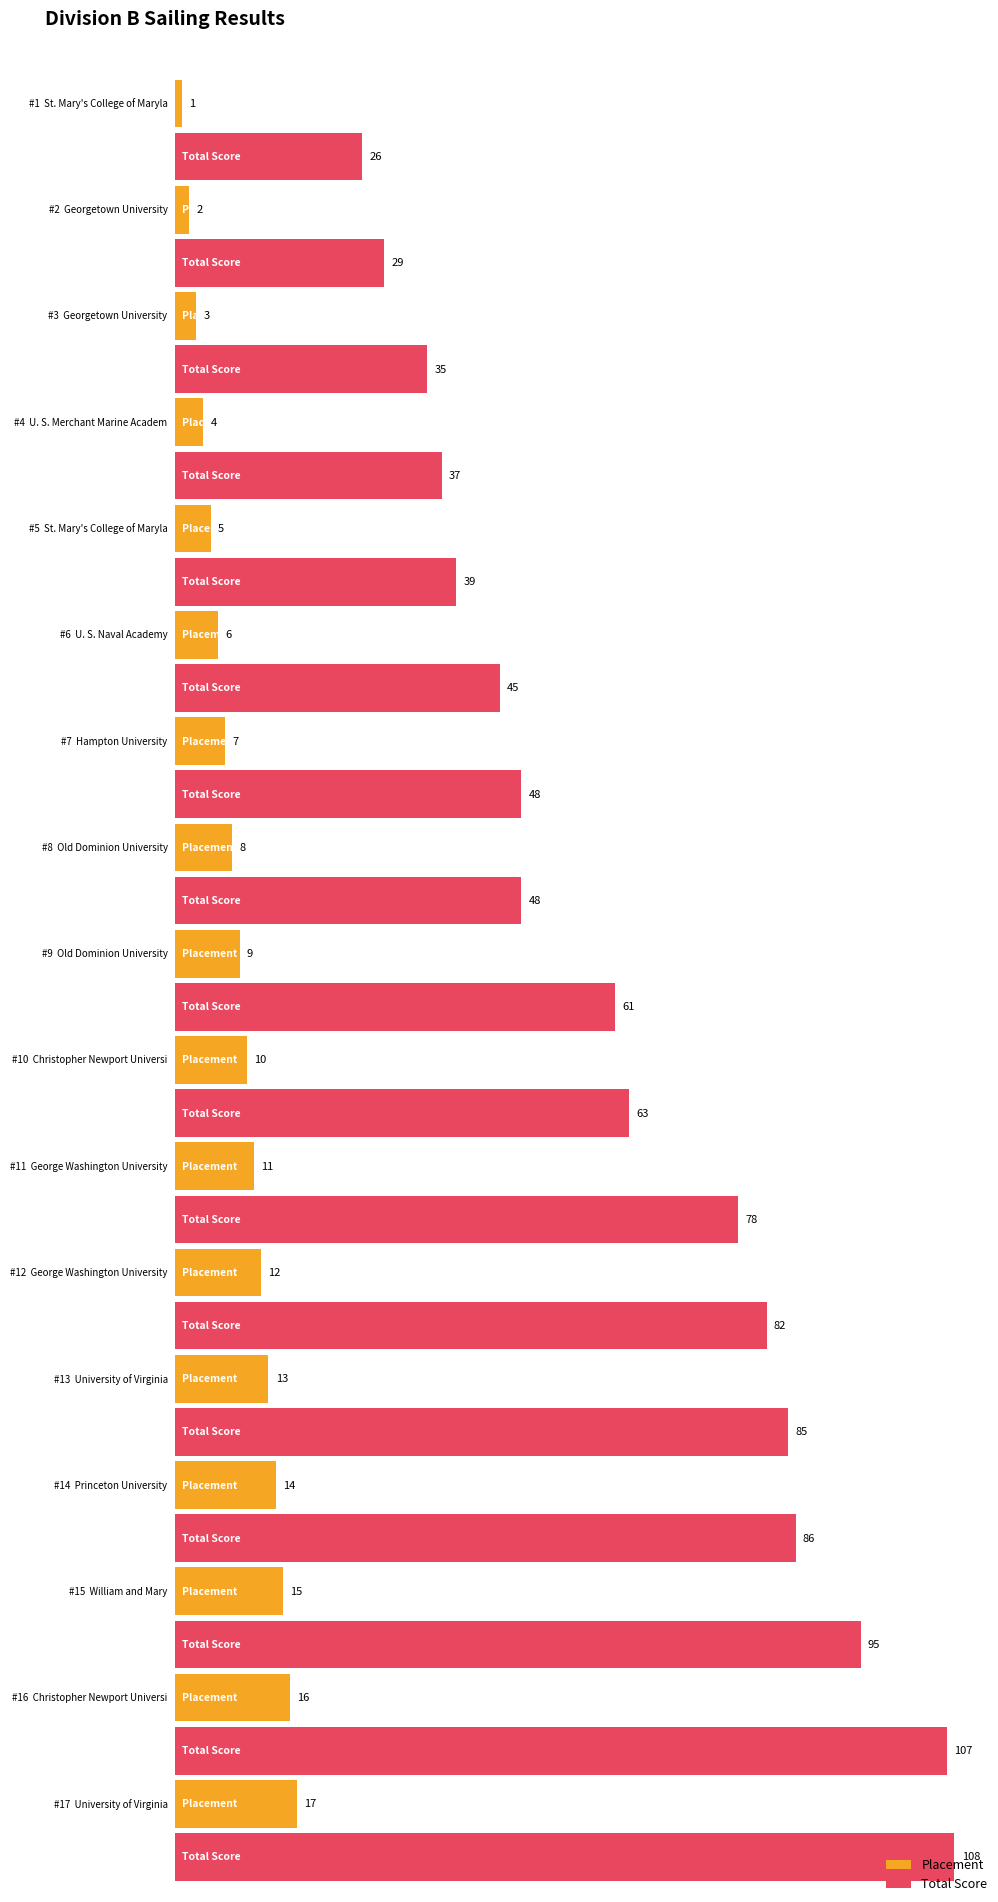

How many distinct data groups are displayed?

2